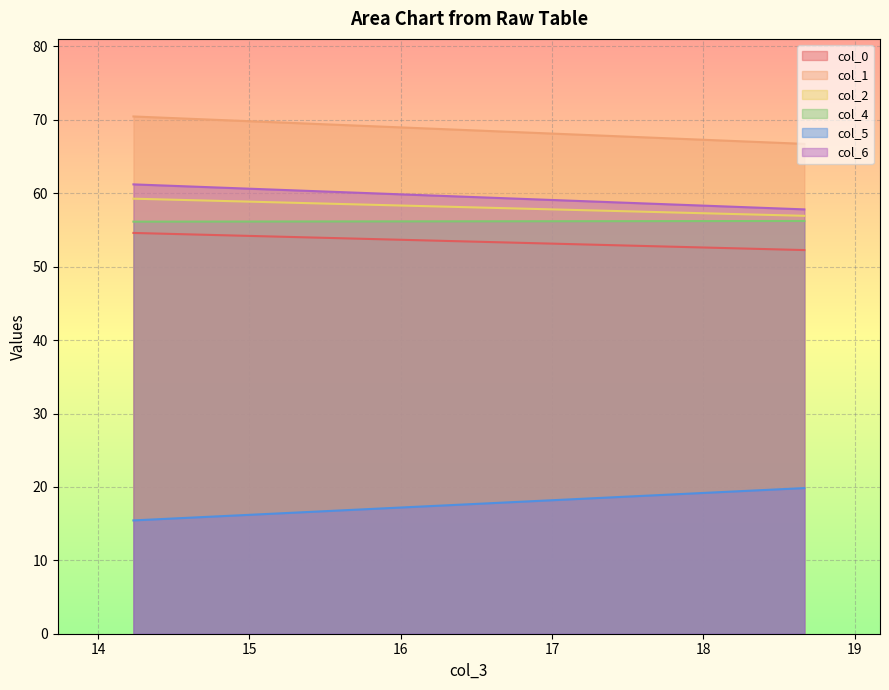

What is the difference between the maximum and minimum values in the col_1 series?

3.7